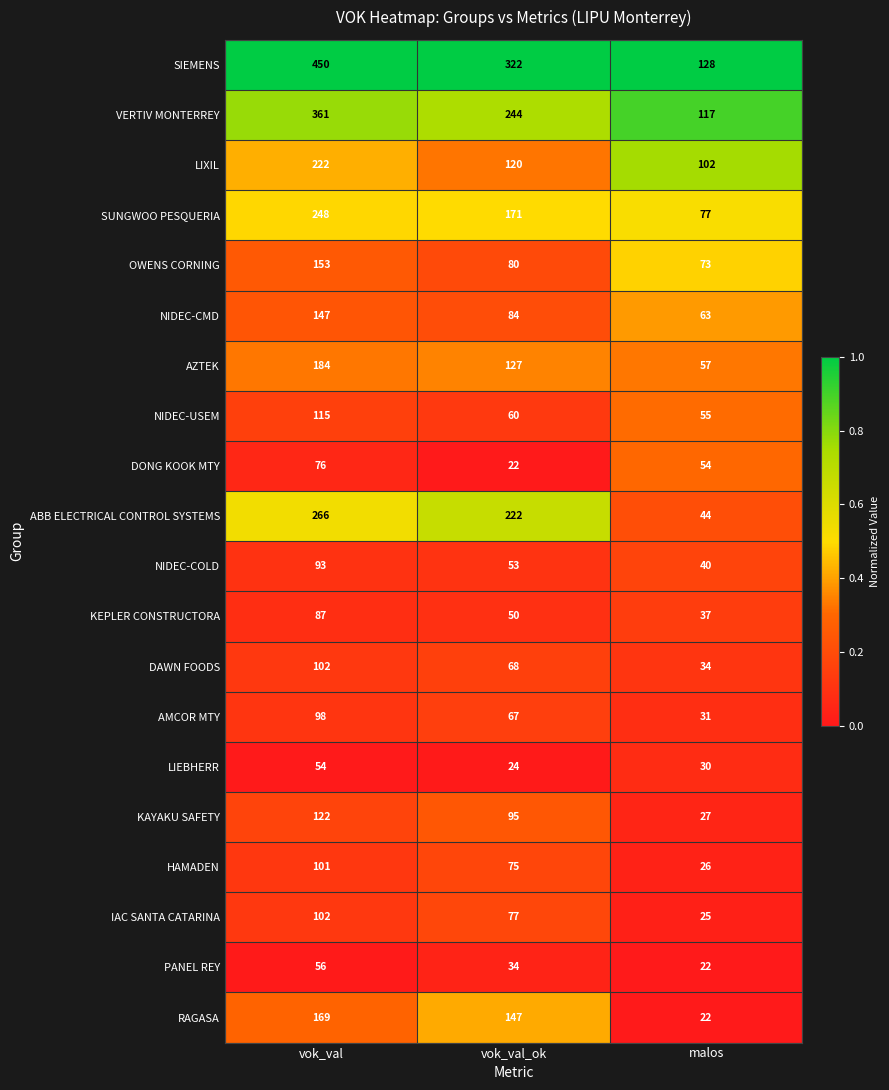

Count the number of categories in the chart.

3